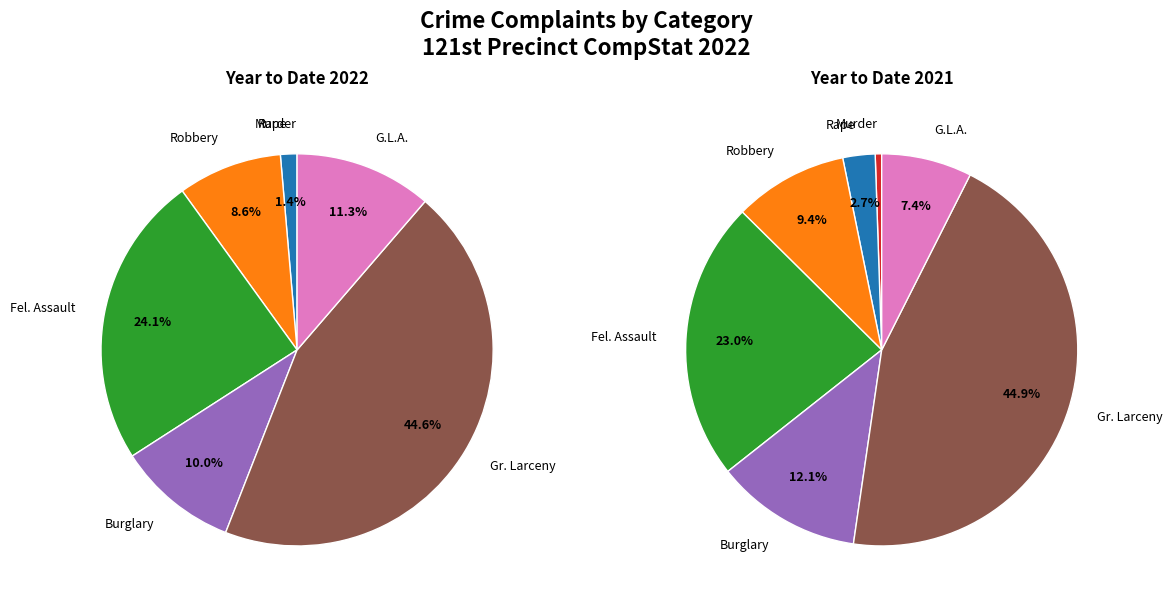

The Fel. Assault slice represents 23% of the pie. True or false?

True